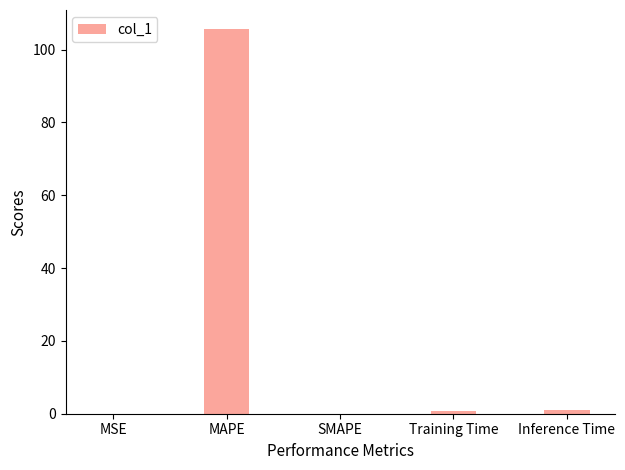

The chart shows a value of 0.0 at MSE. True or false?

True